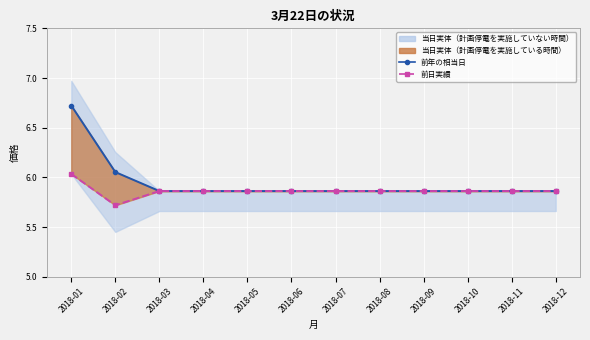

Which series has the largest total across all categories?

low